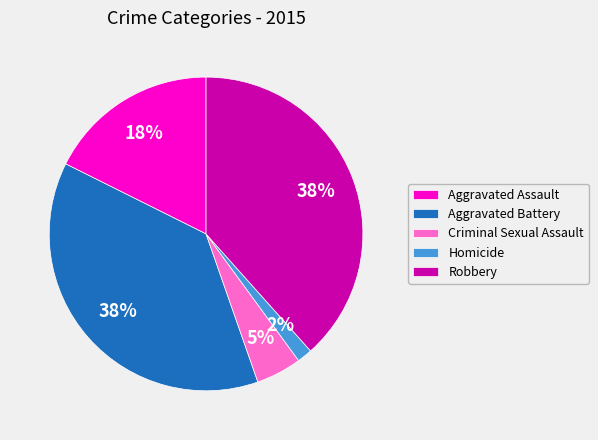

Which has a higher value, Aggravated Assault or Robbery?

Robbery